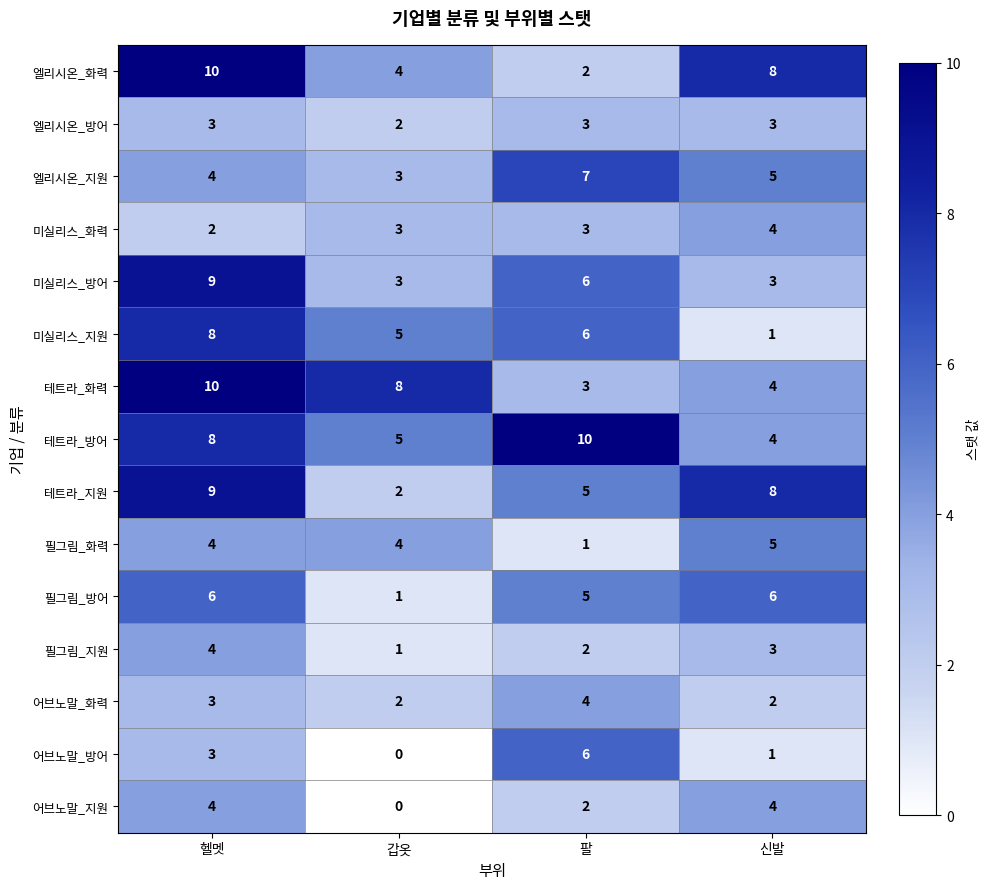

What is the difference between the maximum and minimum values in the 테트라_화력 series?

7